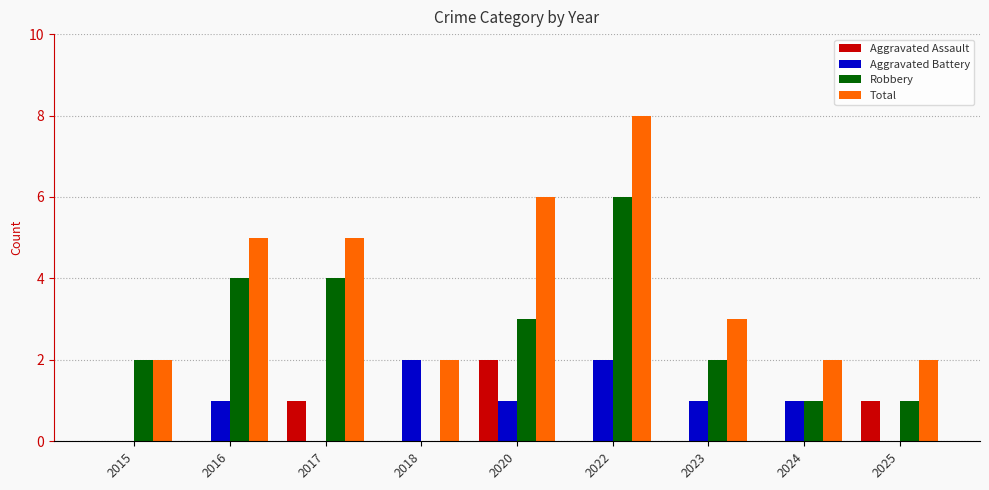

At which label does Total reach its peak?

2022